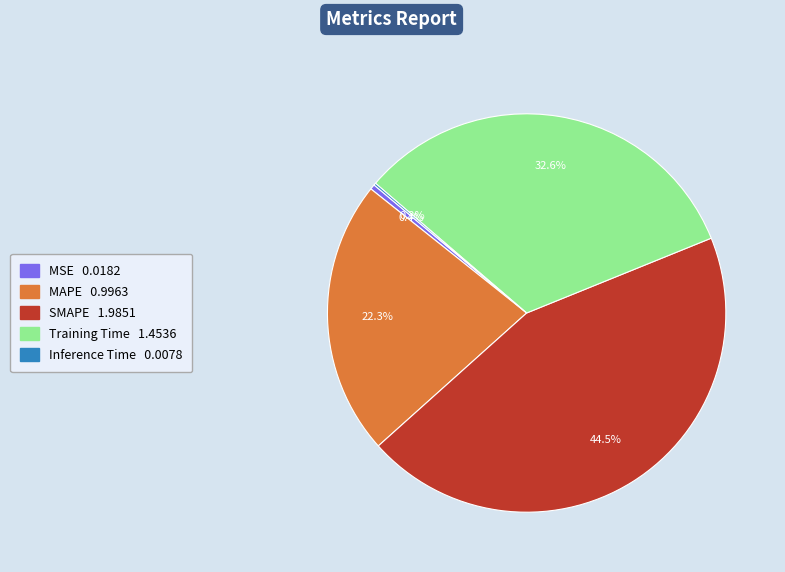

To the nearest percent, what is the difference between the largest and smallest slice percentages?

44%